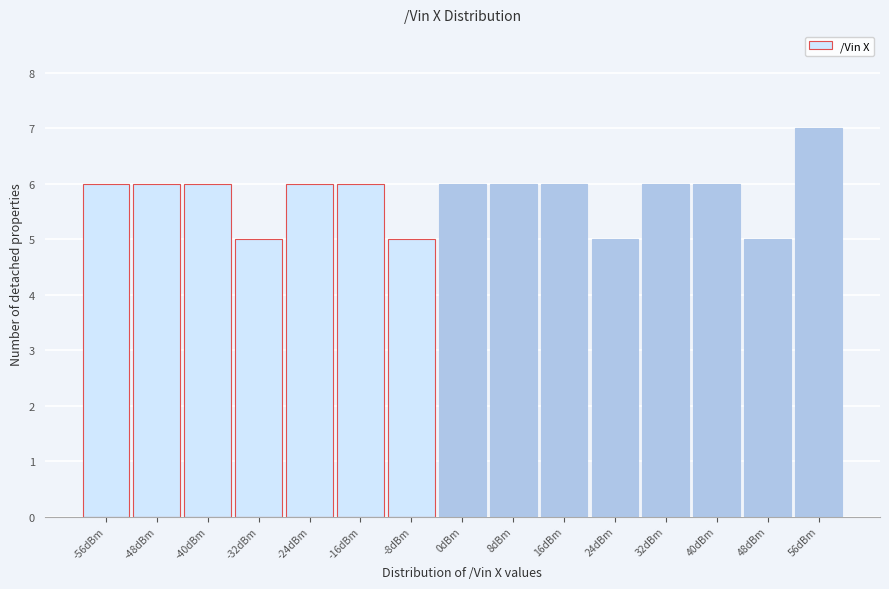

Reading left to right, transcribe this chart: for each bar, give the range it covers on the x-axis and its height. The values are not printed on the chart, so give them approximately, as read against the axis.

-60 to -52: 6
-52 to -44: 6
-44 to -36: 6
-36 to -28: 5
-28 to -20: 6
-20 to -12: 6
-12 to -4: 5
-4 to 4: 6
4 to 12: 6
12 to 20: 6
20 to 28: 5
28 to 36: 6
36 to 44: 6
44 to 52: 5
52 to 60: 7